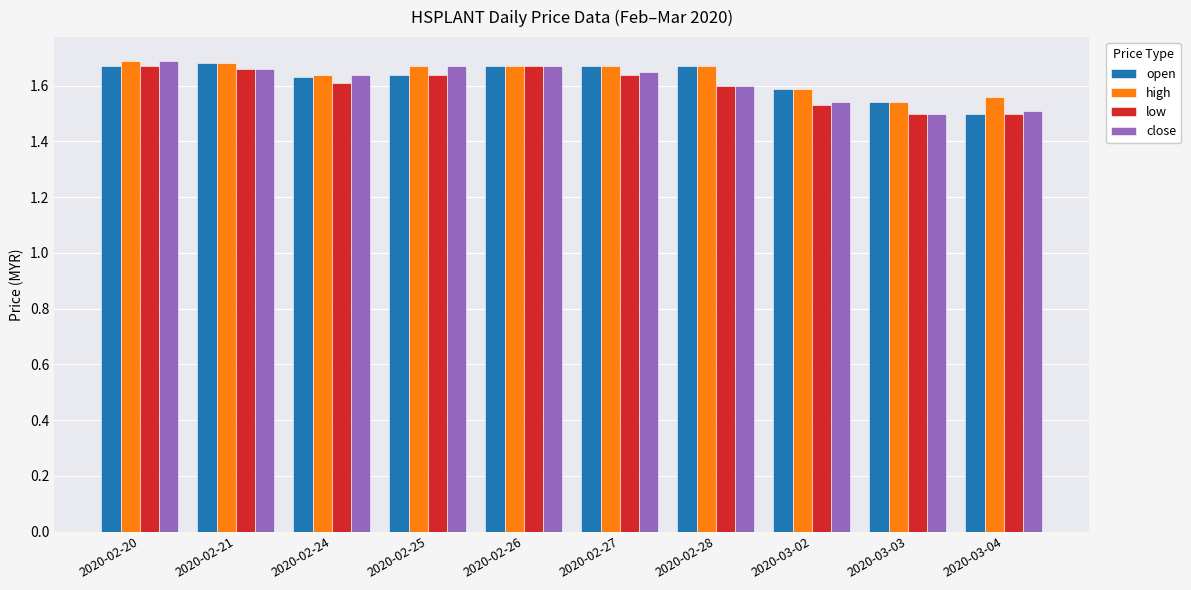

What is the sum of all close values?

16.1